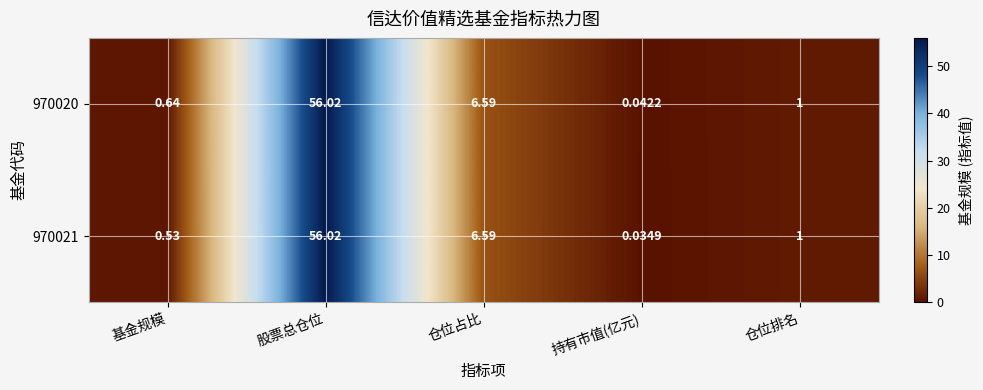

At which category is the sum across all series the highest?

股票总仓位